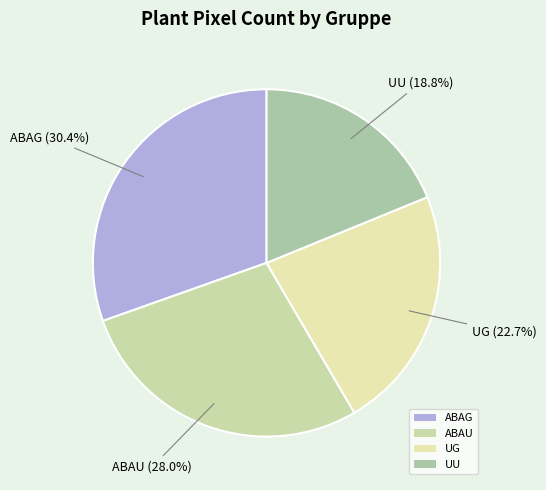

What percentage is NOT represented by UU?

81.2%